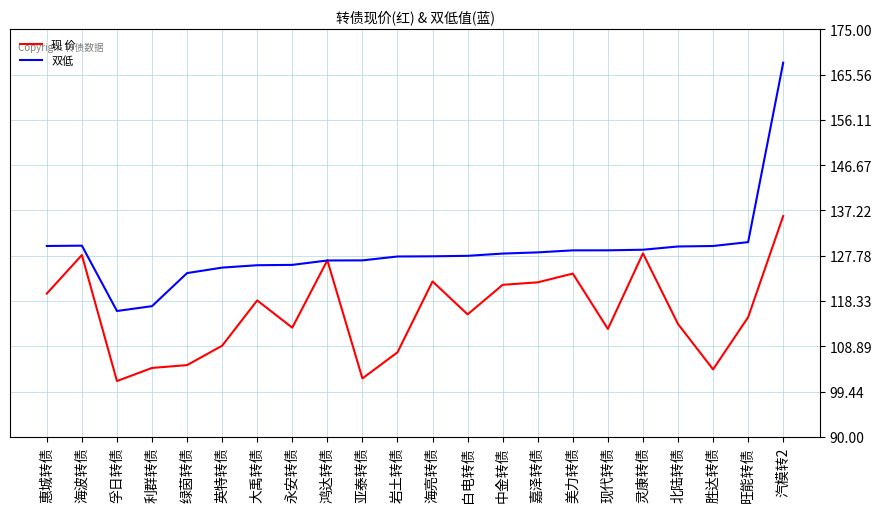

Which series changed the most between 孚日转债 and 北陆转债?

双低